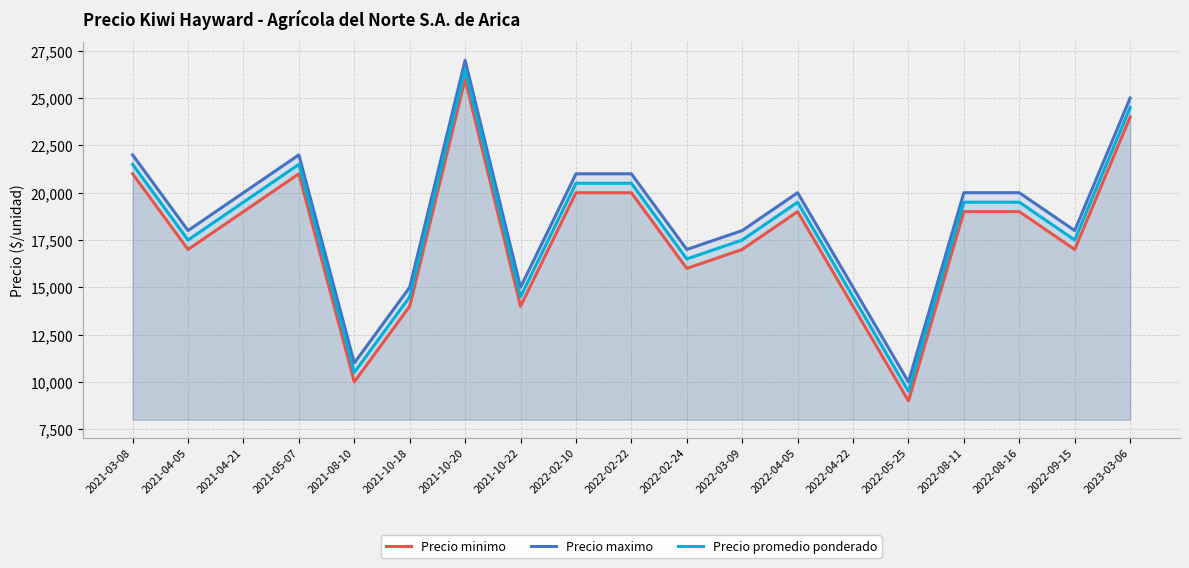

Reading left to right, list all the values displayed in this chart.

Precio minimo: 21000	17000	19000	21000	10000	14000	26000	14000	20000	20000	16000	17000	19000	14000	9000	19000	19000	17000	24000
Precio maximo: 22000	18000	20000	22000	11000	15000	27000	15000	21000	21000	17000	18000	20000	15000	10000	20000	20000	18000	25000
Precio promedio ponderado: 21500	17500	19500	21500	10500	14500	26500	14500	20500	20500	16500	17500	19500	14500	9500	19500	19500	17500	24500